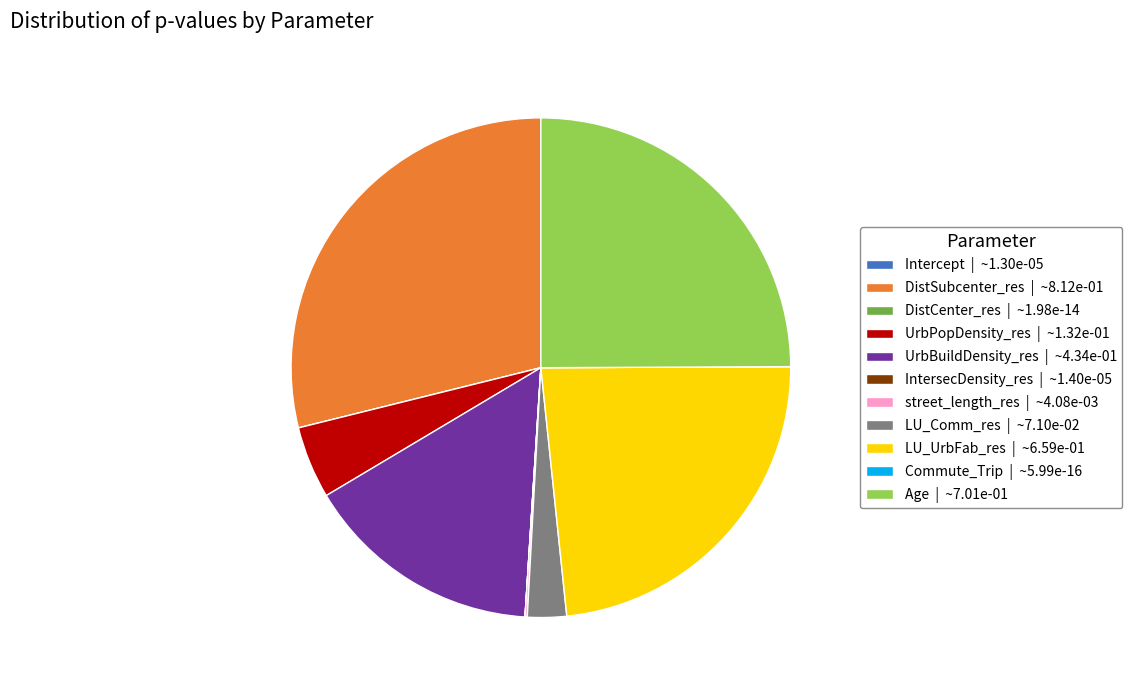

Is there any slice that represents more than half of the pie?

No